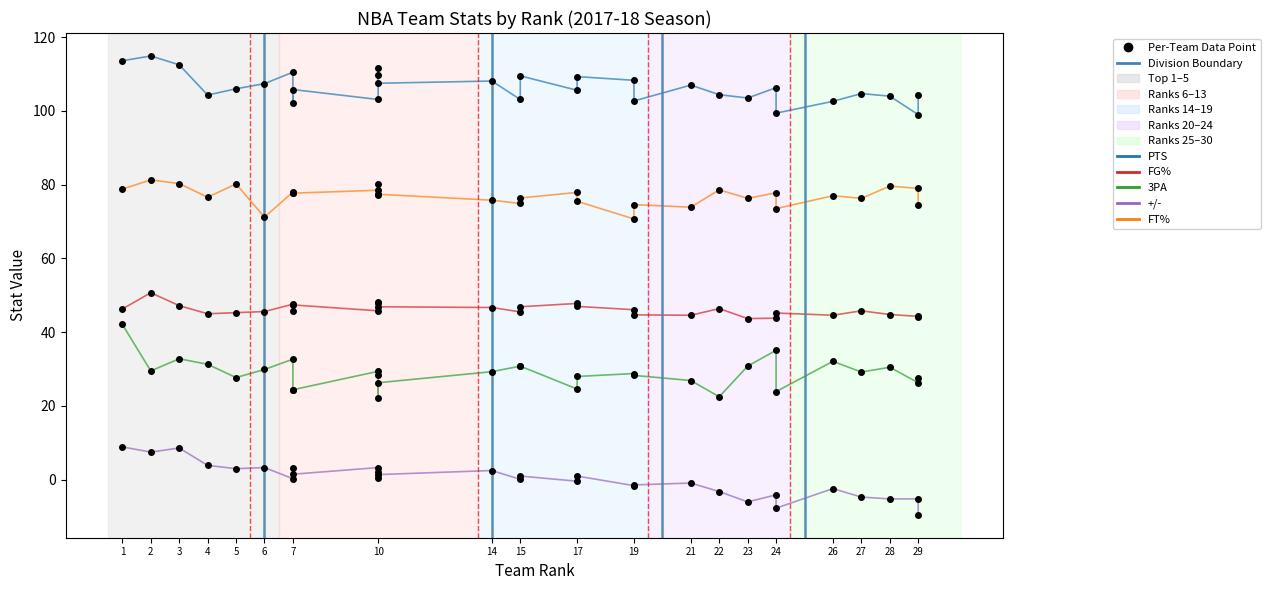

What is the average value of the 3PA series?

28.9